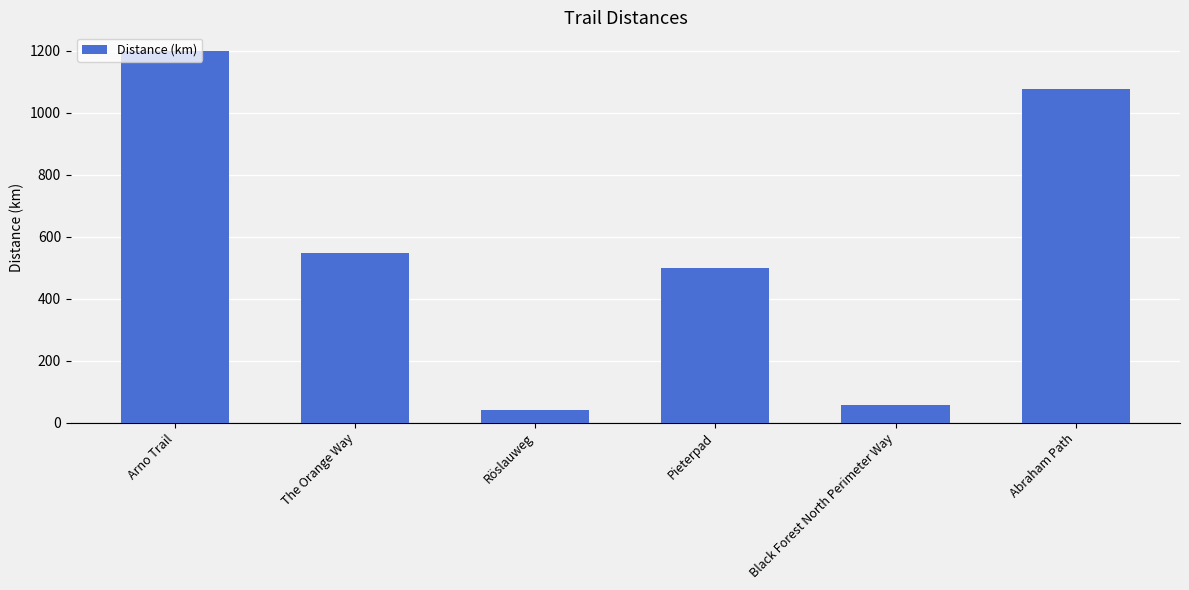

Reading left to right, transcribe all the data shown in this chart.

Arno Trail=1200	The Orange Way=549	Röslauweg=40	Pieterpad=498	Black Forest North Perimeter Way=56	Abraham Path=1078